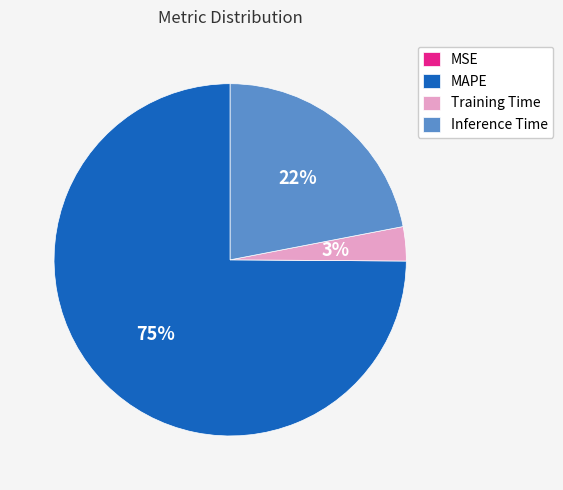

To the nearest percent, what percentage of the pie is Inference Time?

22%